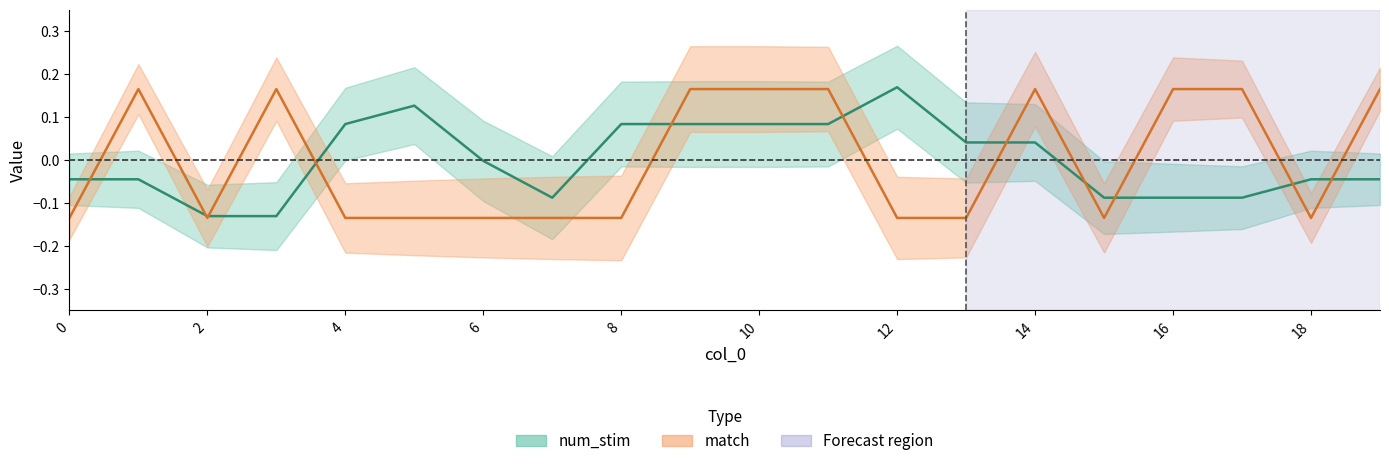

What is the lowest value of the num_stim series?

-0.1